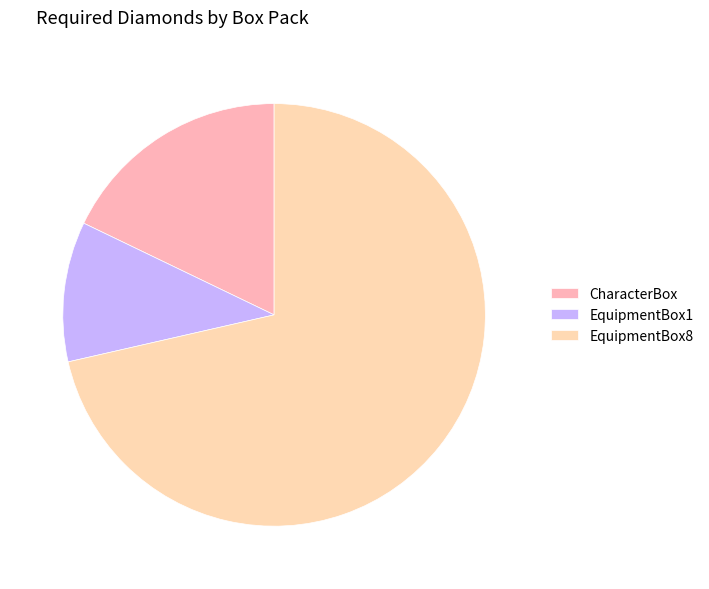

Rank the categories by value from highest to lowest.

EquipmentBox8, CharacterBox, EquipmentBox1